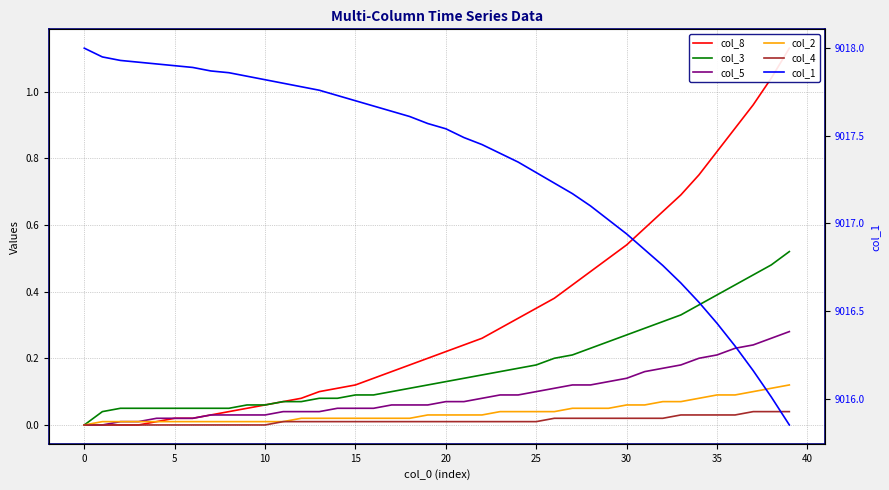

True or false: col_5 and col_4 intersect in this chart.

False